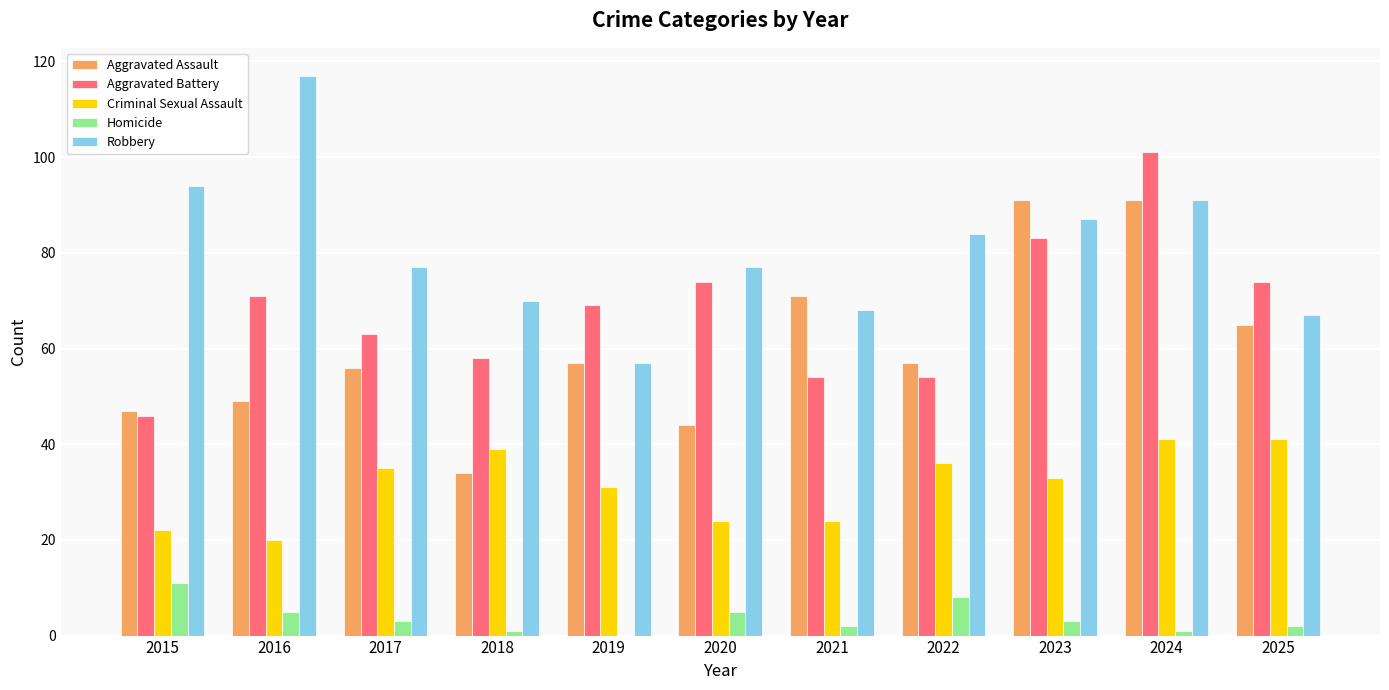

Is the value of Homicide at 2022 greater than the value of Aggravated Assault at 2019?

No